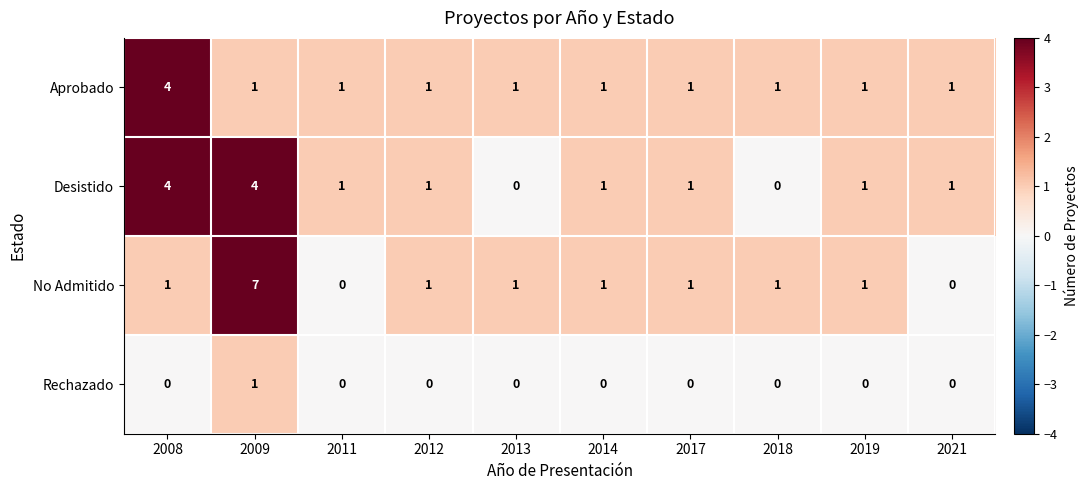

Which series changed the most between 2009 and 2021?

No Admitido